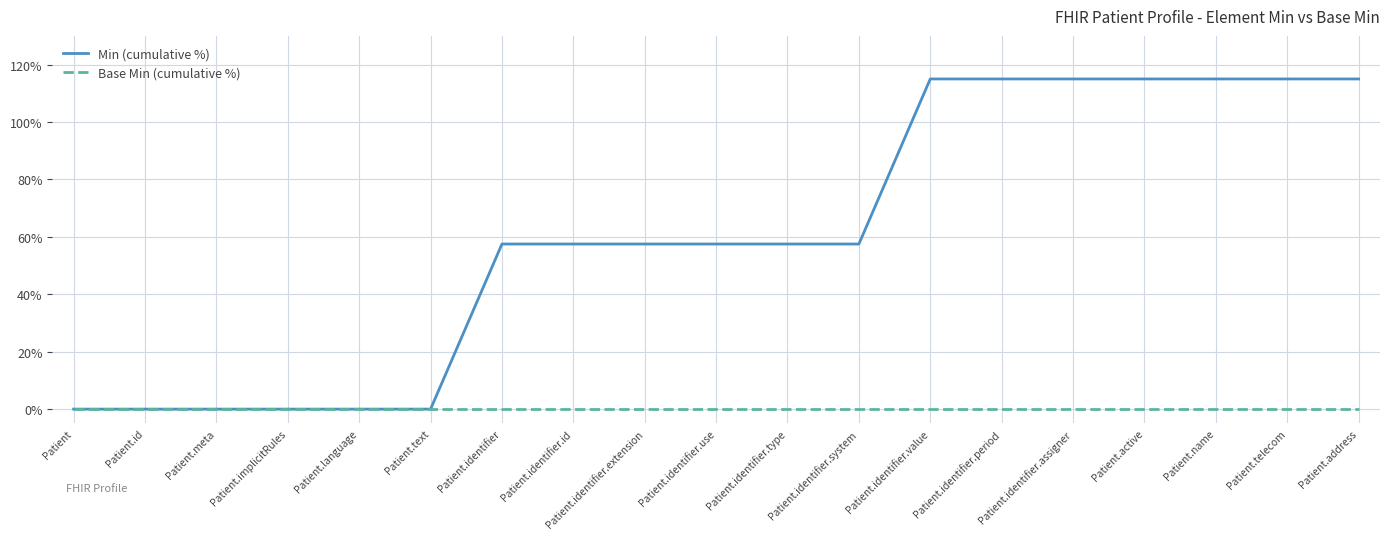

The value of Base Min (cumulative %) at Patient.identifier.value is 0.0. True or false?

True